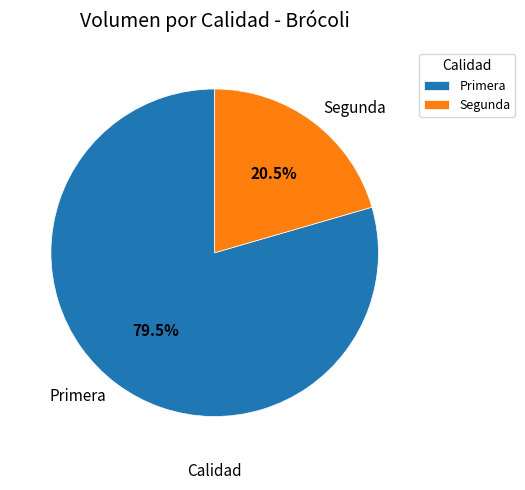

Count the number of slices in the pie.

2